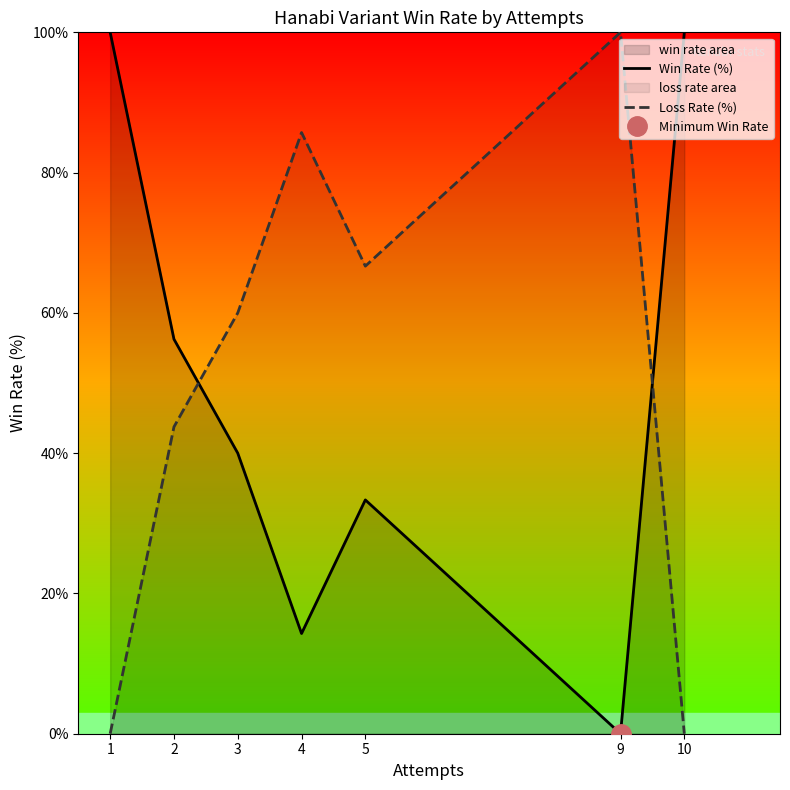

Reading left to right, what are all the values shown in this chart?

Win Rate (%): 1=100.0	2=56.2	3=40.0	4=14.3	5=33.3	9=0.0	10=100.0
Loss Rate (%): 1=0.0	2=43.8	3=60.0	4=85.7	5=66.7	9=100.0	10=0.0